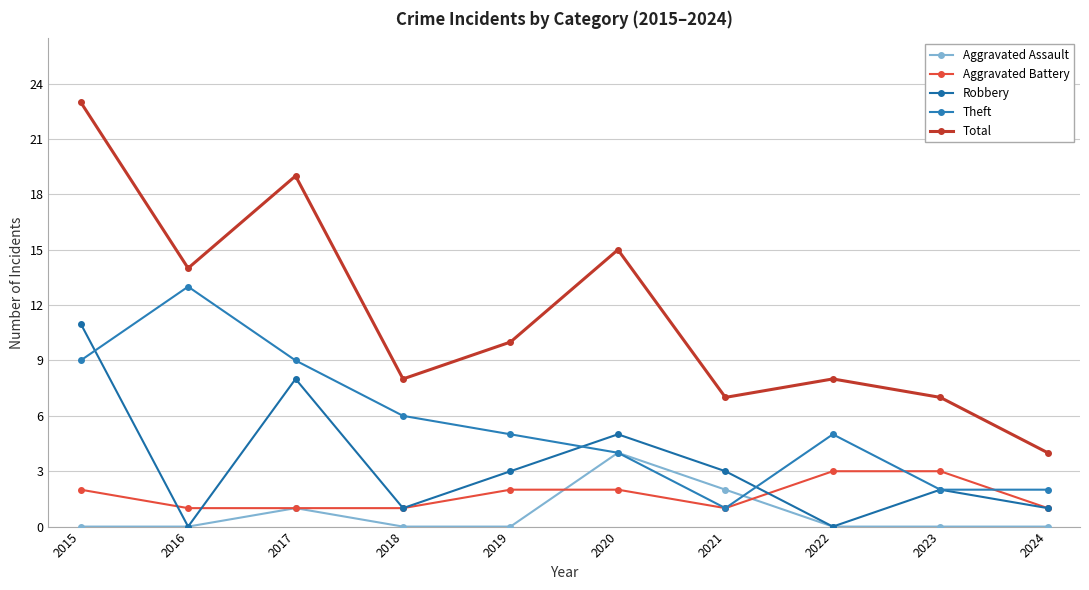

In Aggravated Assault, how many points are higher than both neighbors (excluding endpoints)?

2